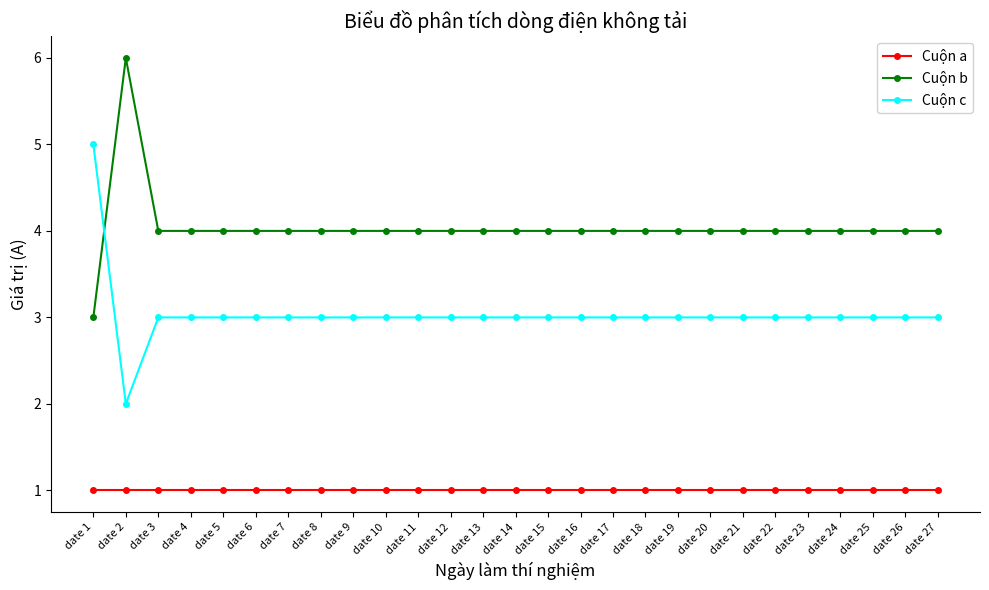

Count the number of categories in the chart.

27